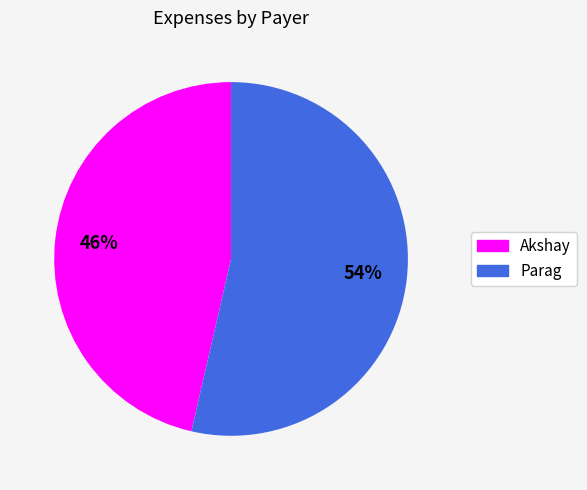

Does Akshay represent more than half of the total?

No